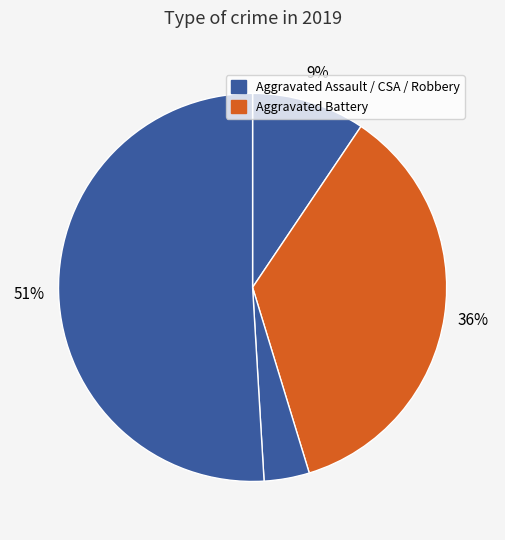

Rank the categories by value from lowest to highest.

Criminal Sexual Assault, Aggravated Assault, Aggravated Battery, Robbery